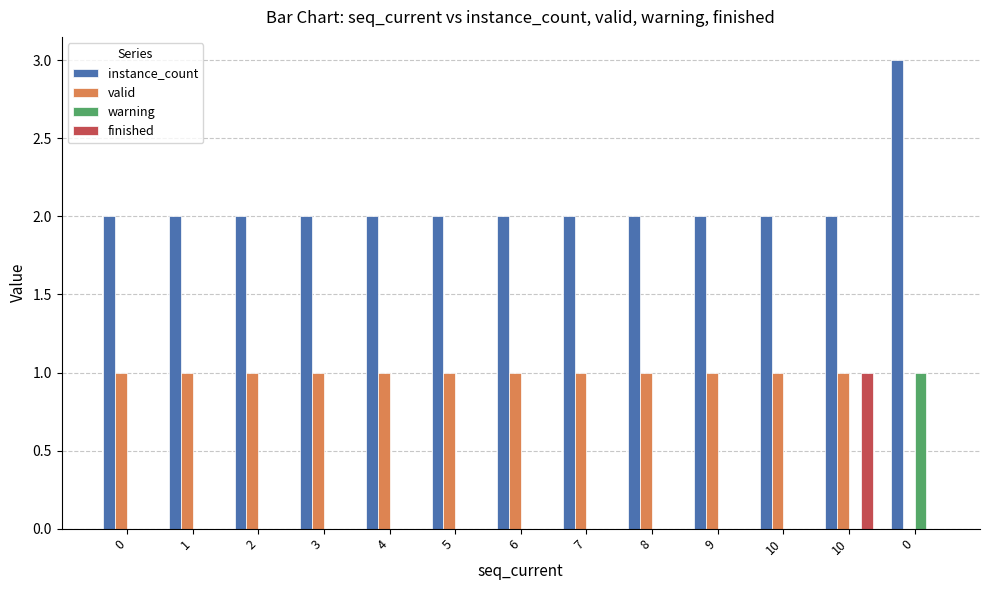

What are all the series names shown in the legend?

instance_count, valid, warning, finished